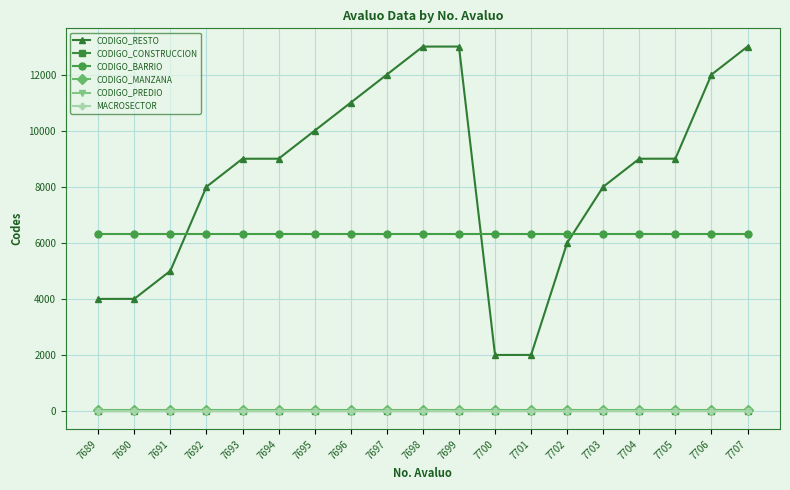

Rank the series at 7693 from lowest to highest value.

CODIGO_CONSTRUCCION, CODIGO_PREDIO, MACROSECTOR, CODIGO_MANZANA, CODIGO_BARRIO, CODIGO_RESTO